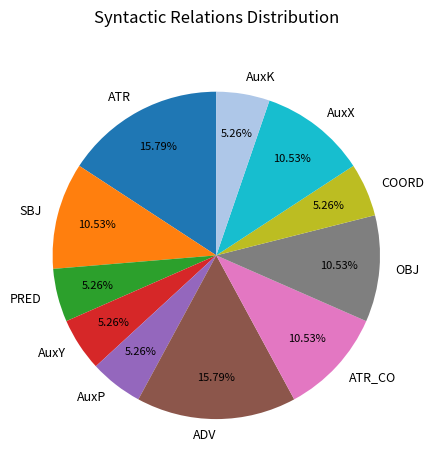

To the nearest percent, what is the difference between the largest and smallest slice percentages?

11%